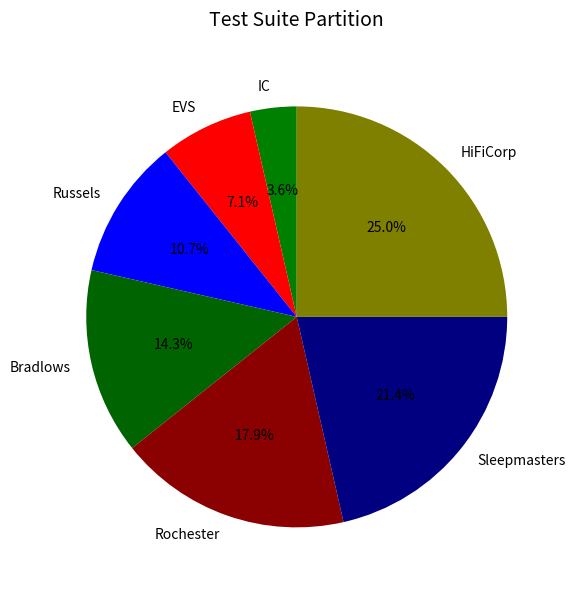

Which has a higher value, IC or Rochester?

Rochester